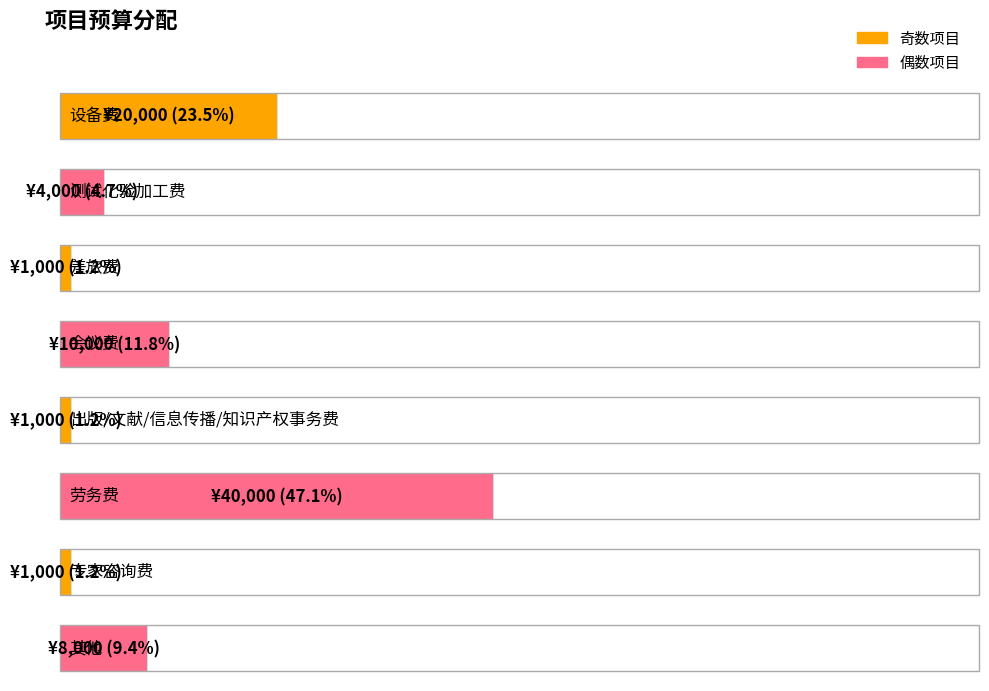

What is the sum of all values?

85000